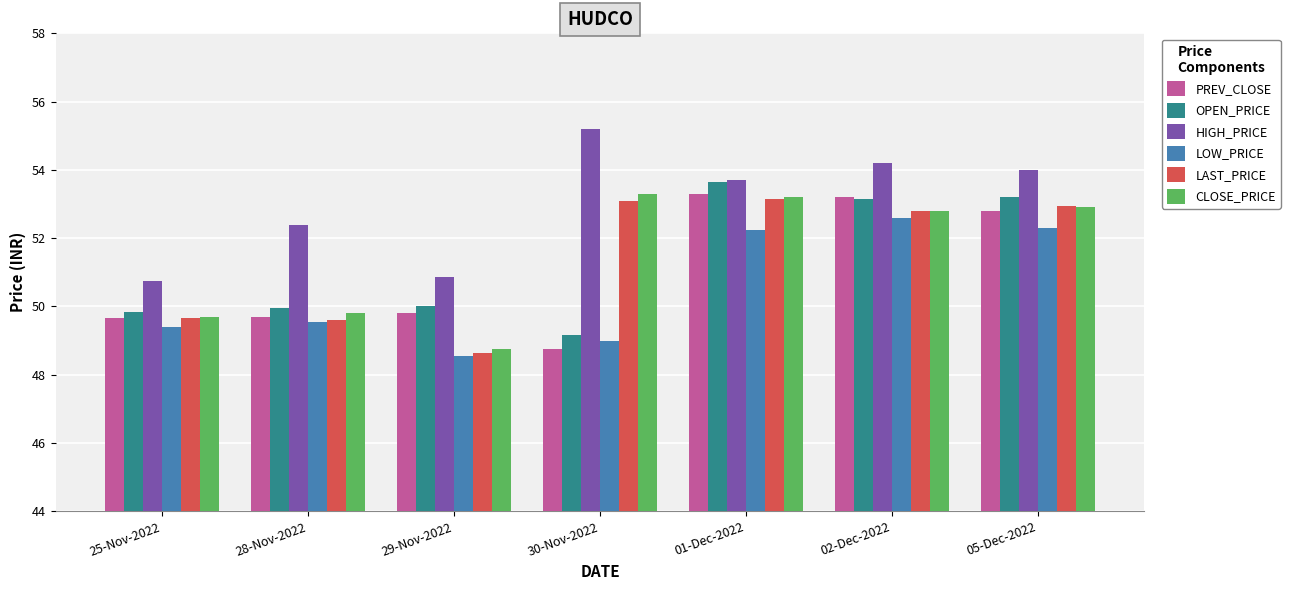

Where is HIGH_PRICE nearest to the value 52?

28-Nov-2022